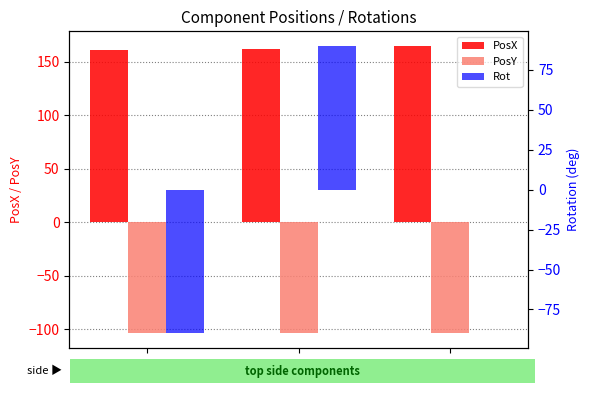

Are the bars horizontal?

No